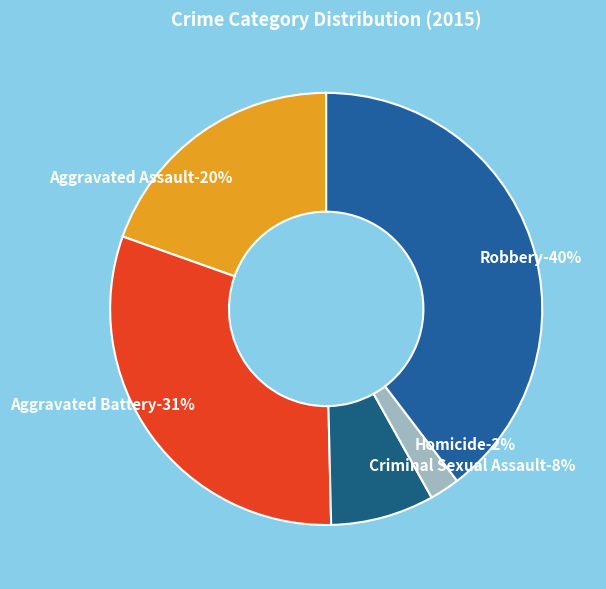

How many segments does this pie chart have?

5